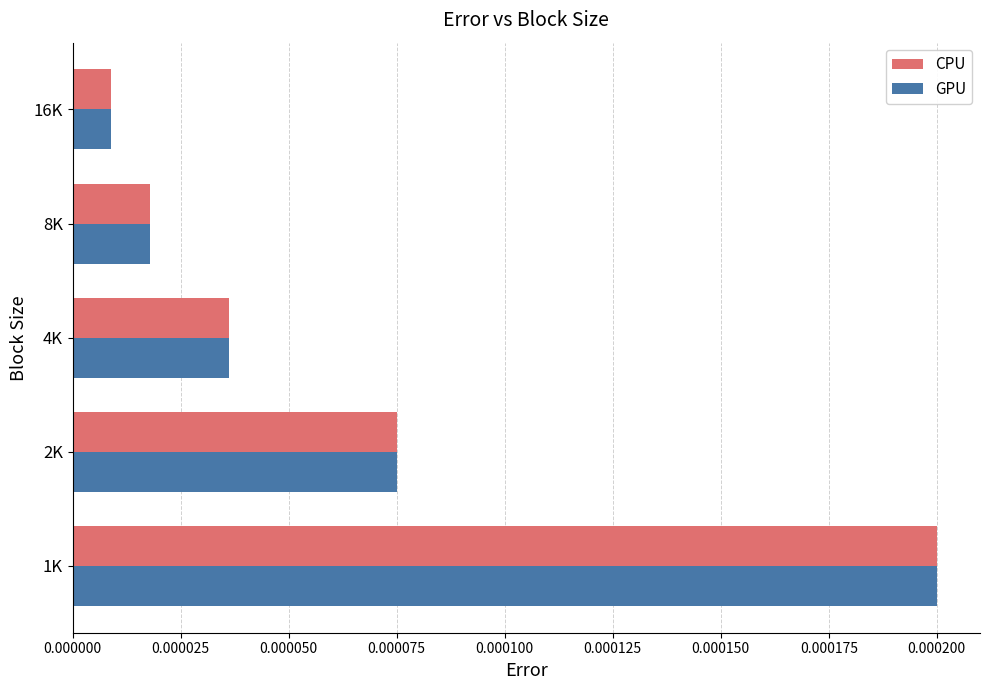

At which label does GPU reach its minimum?

16K